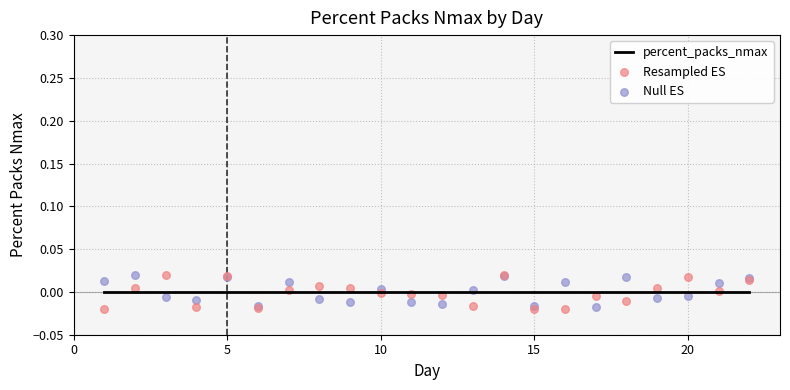

Which series has the largest total across all categories?

Null ES